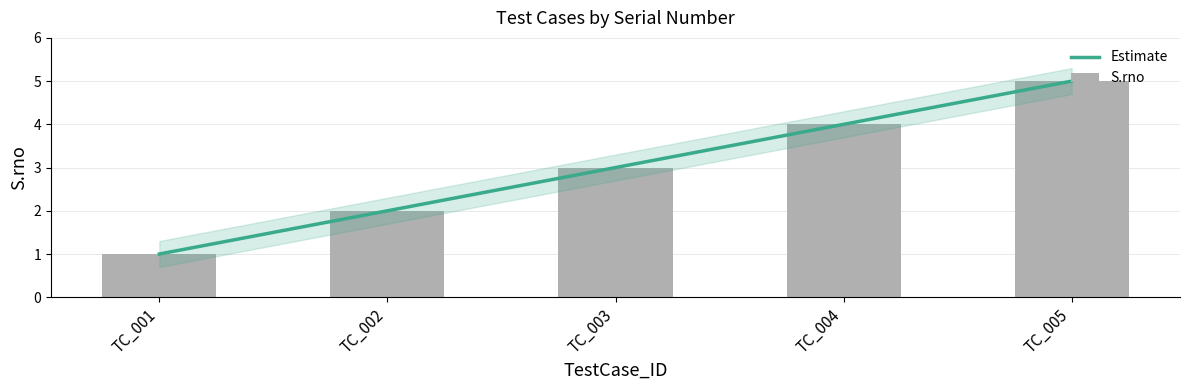

Which category has the highest value across all series?

TC_005